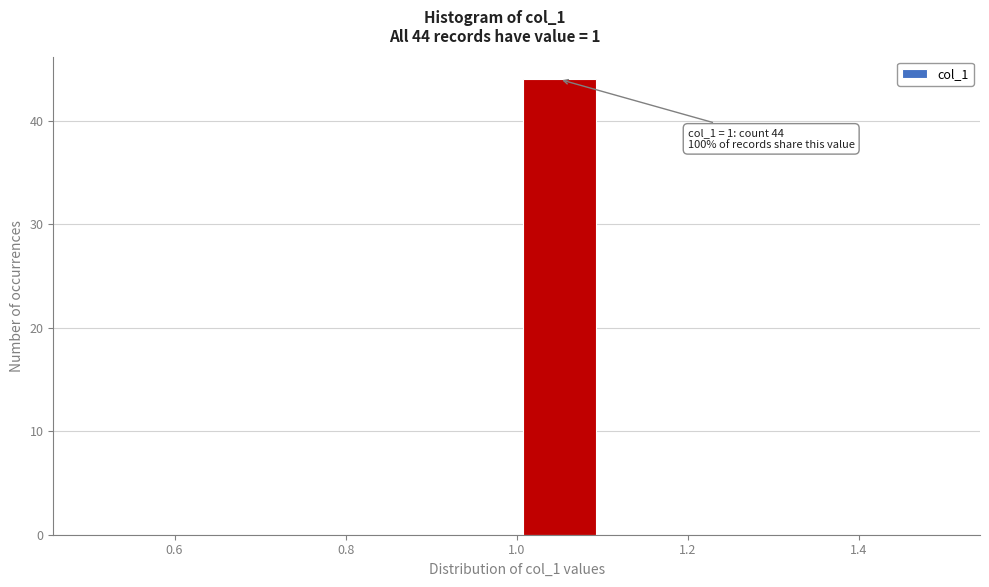

Which range on the x-axis has the tallest bar?

1.0 to 1.1